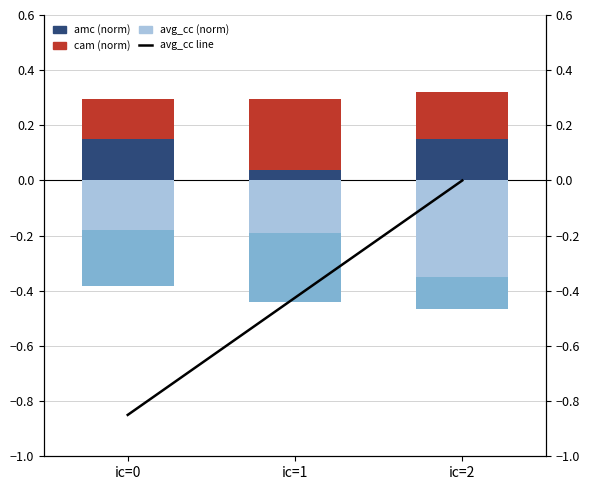

Which has a higher value, ic=2 or ic=0?

ic=2